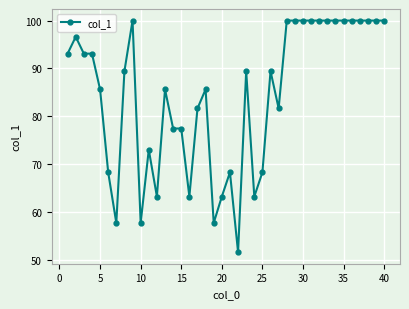

What is the value of the 21st point from the left?

68.3